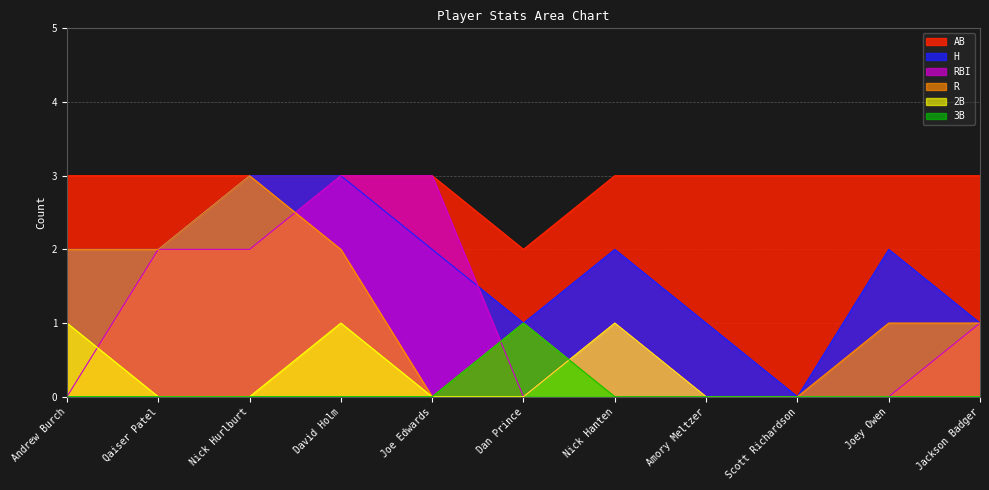

True or false: R and H intersect in this chart.

False